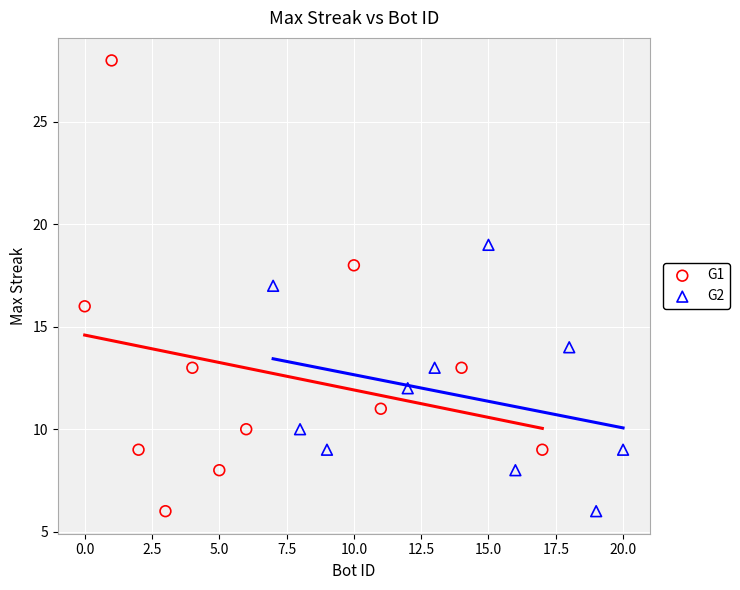

Which series contains the highest Y value?

G1